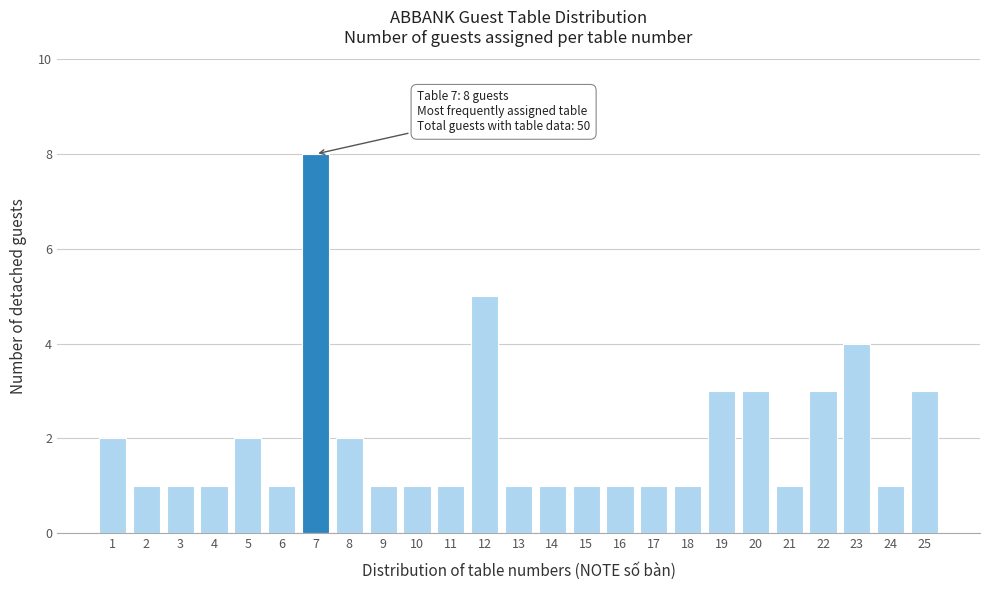

Reading right to left, list all the values displayed in this chart.

3	1	4	3	1	3	3	1	1	1	1	1	1	5	1	1	1	2	8	1	2	1	1	1	2